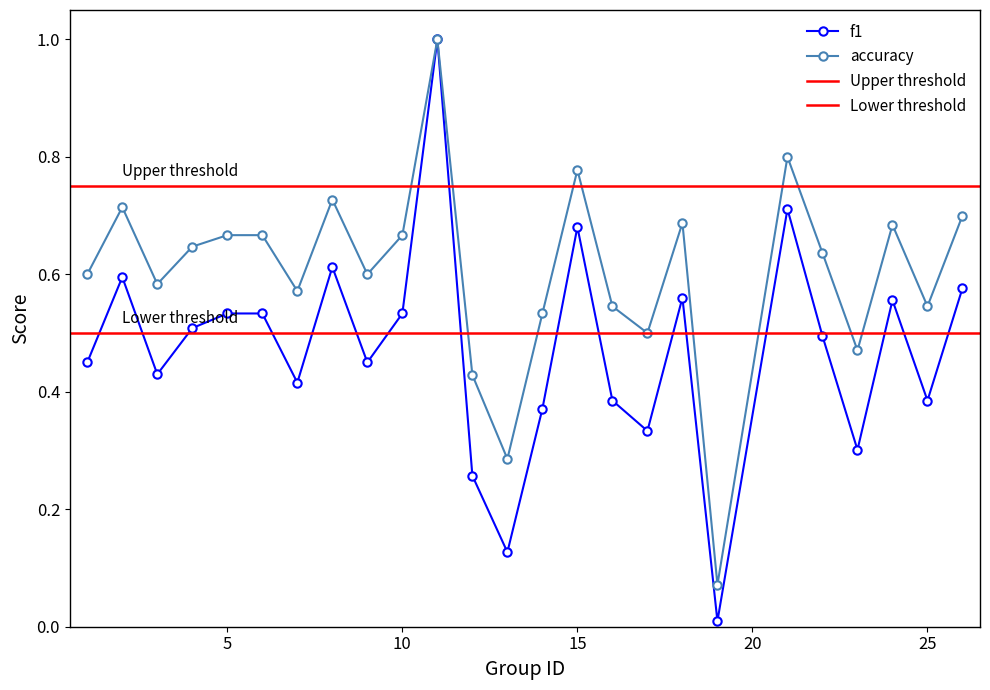

True or false: f1 and accuracy cross at least once.

False